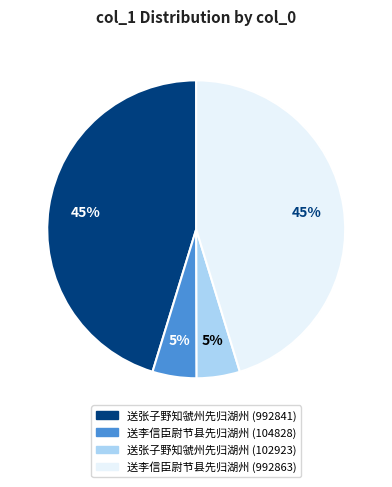

Between 送李信臣尉节县先归湖州 (104828) and 送李信臣尉节县先归湖州 (992863), which is larger?

送李信臣尉节县先归湖州 (992863)